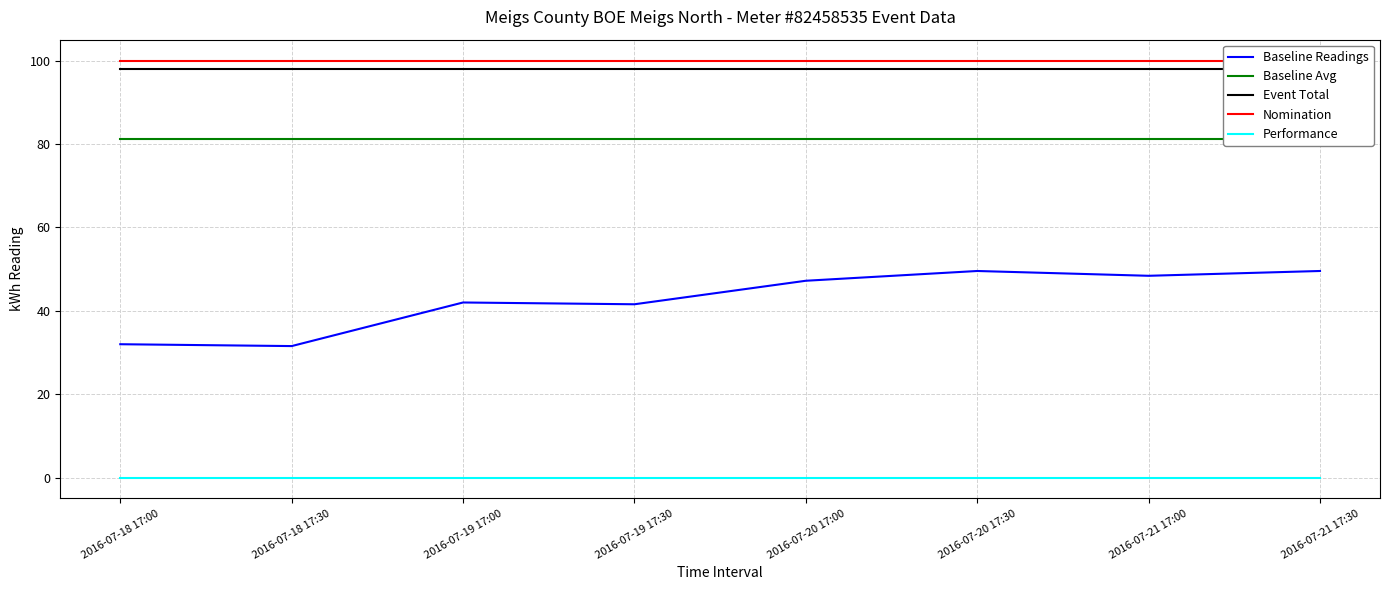

Which series has the largest range (max minus min)?

Baseline Readings